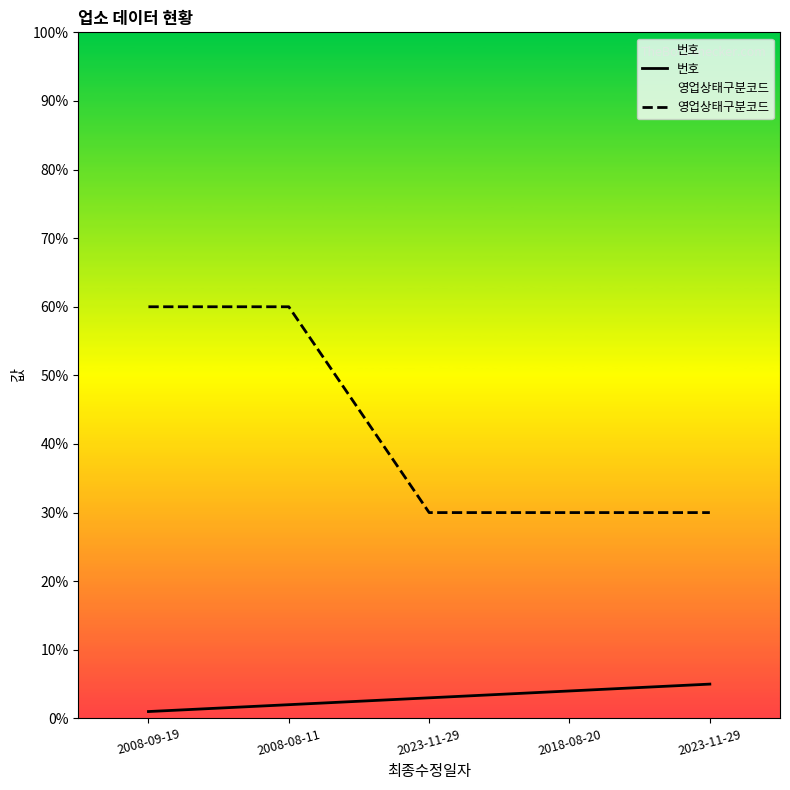

What value does the 번호 series have at 2018-08-20?

4